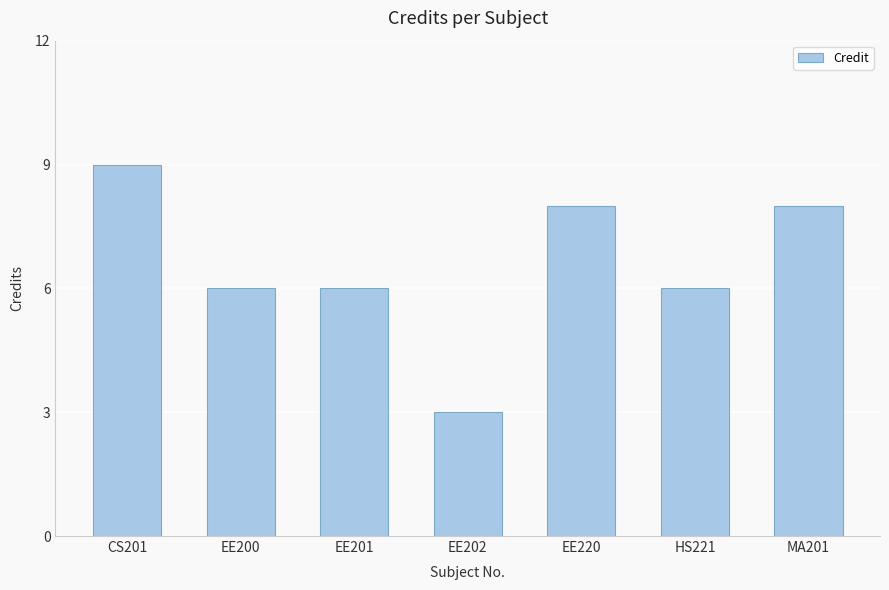

Reading left to right, extract all data points from this chart.

CS201=9	EE200=6	EE201=6	EE202=3	EE220=8	HS221=6	MA201=8